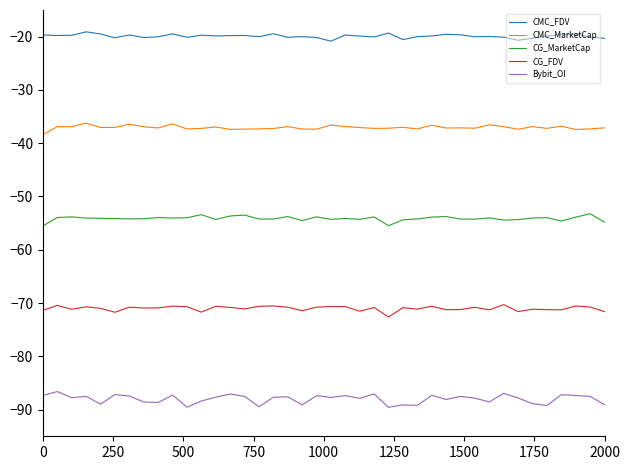

Reading left to right, extract all data points from this chart.

CMC_FDV: -19.7	-19.8	-19.7	-19.1	-19.5	-20.2	-19.7	-20.2	-20.0	-19.5	-20.1	-19.7	-19.9	-19.8	-19.8	-20.0	-19.5	-20.1	-20.0	-20.2	-20.9	-19.7	-19.9	-20.1	-19.3	-20.6	-20.0	-19.9	-19.6	-19.7	-20.0	-20.0	-20.1	-20.7	-20.3	-19.9	-19.6	-19.5	-20.1	-20.3
CMC_MarketCap: -38.4	-36.9	-36.9	-36.2	-37.1	-37.0	-36.4	-36.9	-37.1	-36.4	-37.3	-37.2	-37.0	-37.4	-37.4	-37.3	-37.2	-36.9	-37.3	-37.4	-36.6	-36.9	-37.1	-37.2	-37.2	-37.0	-37.3	-36.6	-37.2	-37.1	-37.2	-36.6	-36.9	-37.4	-36.9	-37.2	-36.8	-37.4	-37.3	-37.1
CG_MarketCap: -55.5	-53.9	-53.8	-54.0	-54.1	-54.1	-54.2	-54.2	-54.0	-54.0	-54.0	-53.4	-54.3	-53.7	-53.5	-54.2	-54.2	-53.8	-54.5	-53.8	-54.3	-54.1	-54.3	-53.8	-55.5	-54.4	-54.2	-53.9	-53.8	-54.2	-54.3	-54.0	-54.4	-54.3	-54.0	-54.0	-54.6	-53.9	-53.2	-54.8
CG_FDV: -71.4	-70.4	-71.2	-70.7	-71.0	-71.7	-70.8	-70.9	-70.9	-70.6	-70.7	-71.7	-70.6	-70.8	-71.1	-70.6	-70.5	-70.8	-71.4	-70.8	-70.7	-70.7	-71.5	-70.8	-72.6	-70.9	-71.1	-70.6	-71.2	-71.2	-70.8	-71.3	-70.3	-71.6	-71.2	-71.2	-71.3	-70.6	-70.7	-71.6
Bybit_OI: -87.3	-86.6	-87.8	-87.5	-89.0	-87.2	-87.4	-88.6	-88.7	-87.3	-89.5	-88.4	-87.7	-87.1	-87.5	-89.5	-87.7	-87.6	-89.1	-87.4	-87.7	-87.4	-87.9	-87.1	-89.6	-89.1	-89.2	-87.3	-88.1	-87.5	-87.8	-88.6	-86.9	-87.8	-88.9	-89.2	-87.2	-87.3	-87.5	-89.1